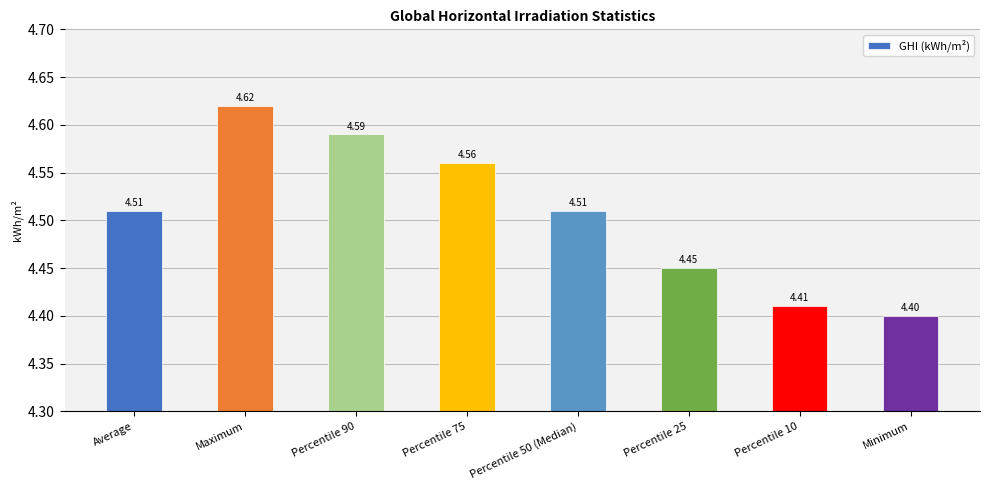

Which category has the highest value across all series?

Maximum